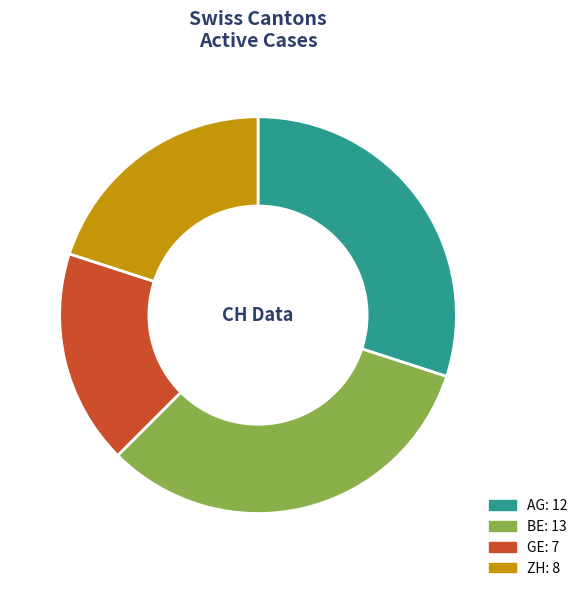

Is there any slice that represents more than half of the pie?

No